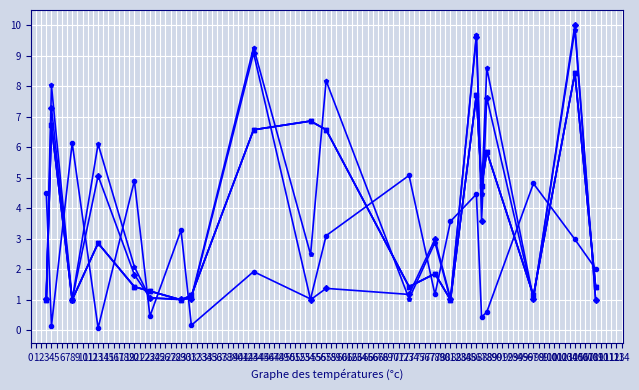

Does the chart have visible grid lines?

Yes